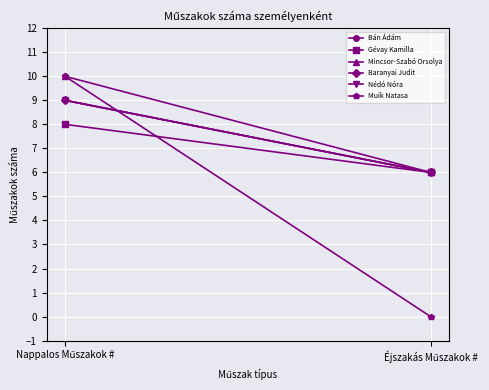

How many Nédó Nóra values are between 6 and 9?

2